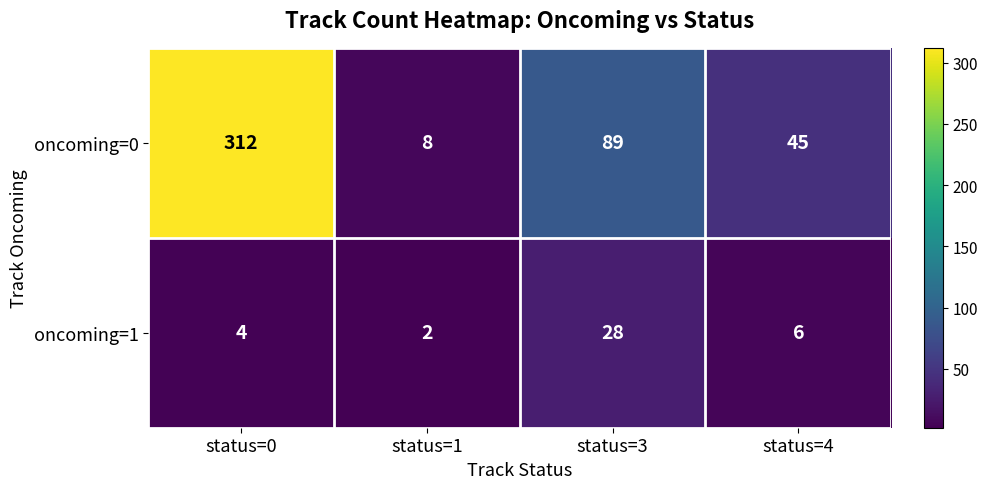

List the series in order of their peak value, highest first.

oncoming=0, oncoming=1